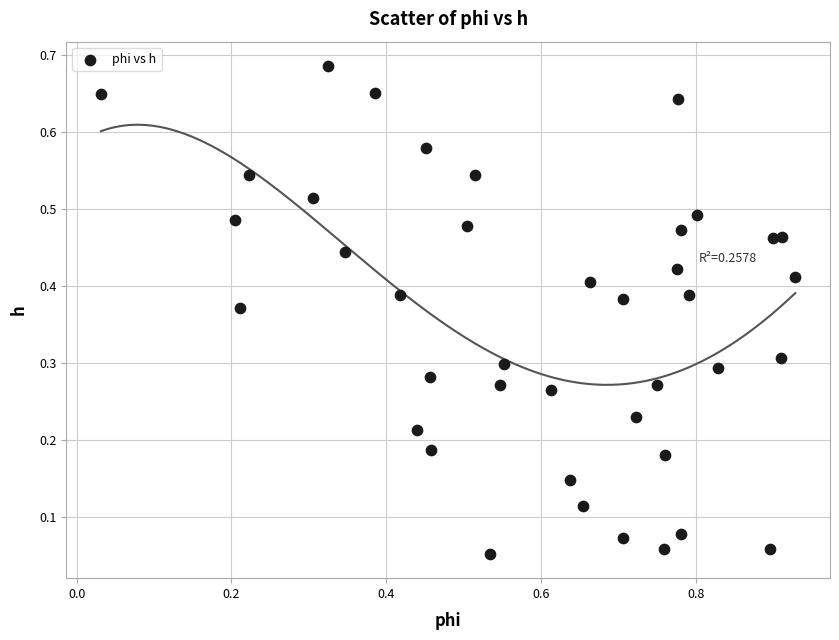

What is the range of X values (max minus min)?

0.9